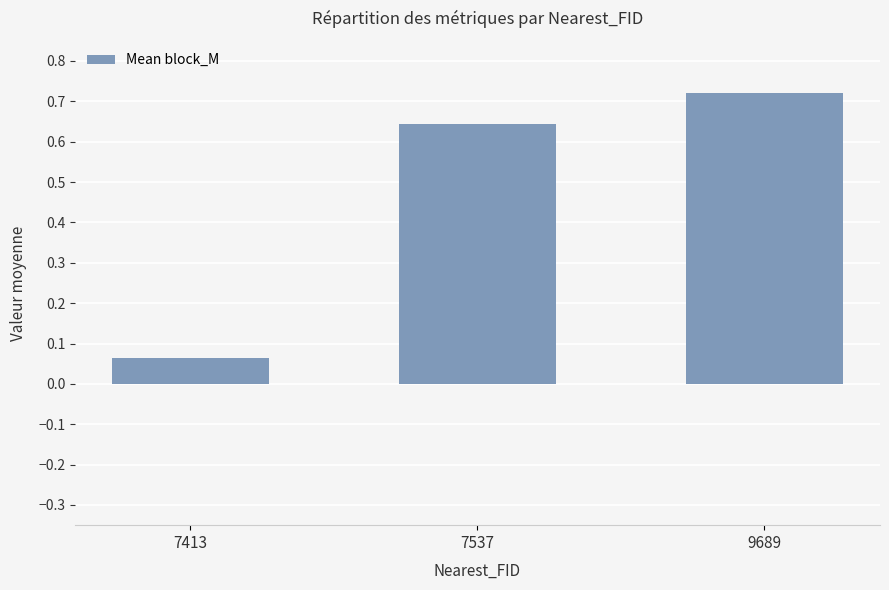

Between 7413 and 9689, which is larger?

9689